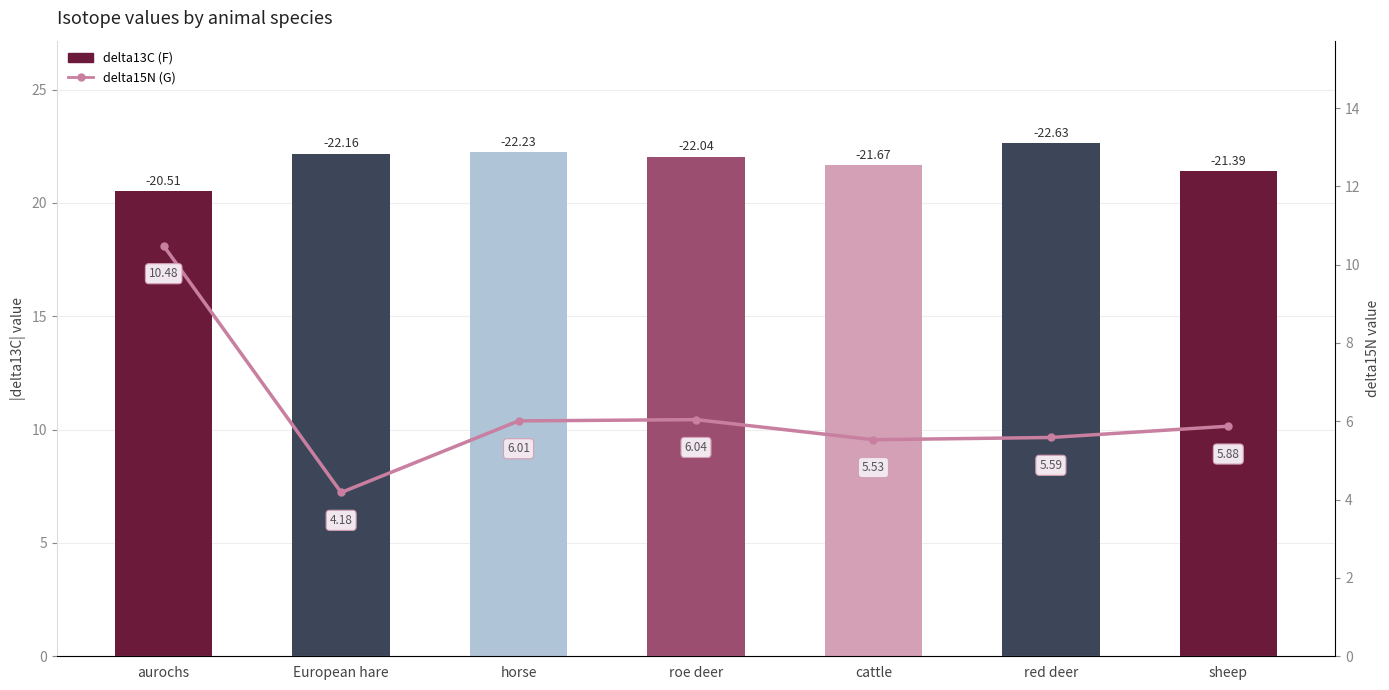

What is the label of the 3rd bar from the right?

cattle